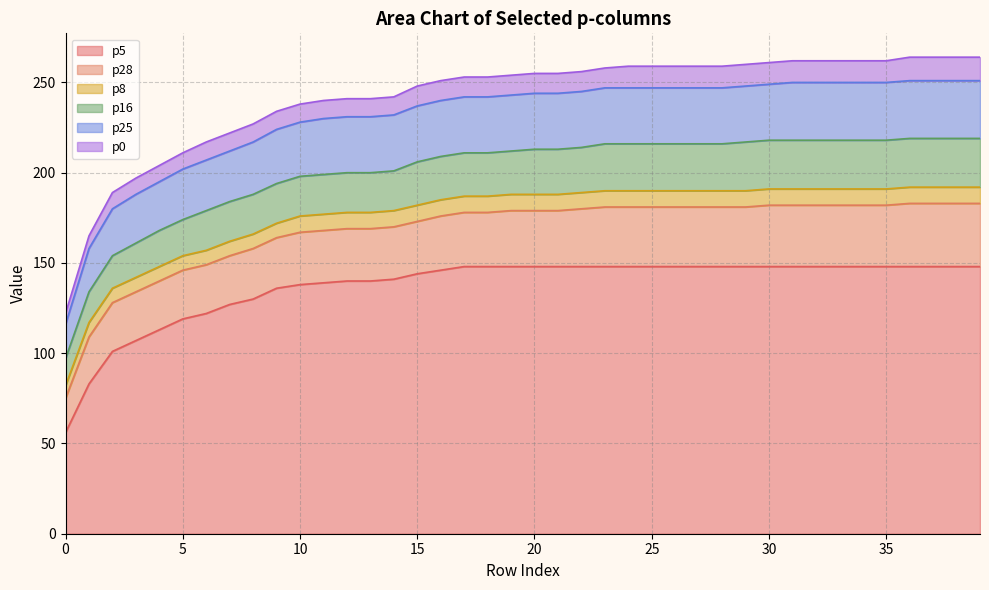

What is the greatest value displayed?

148